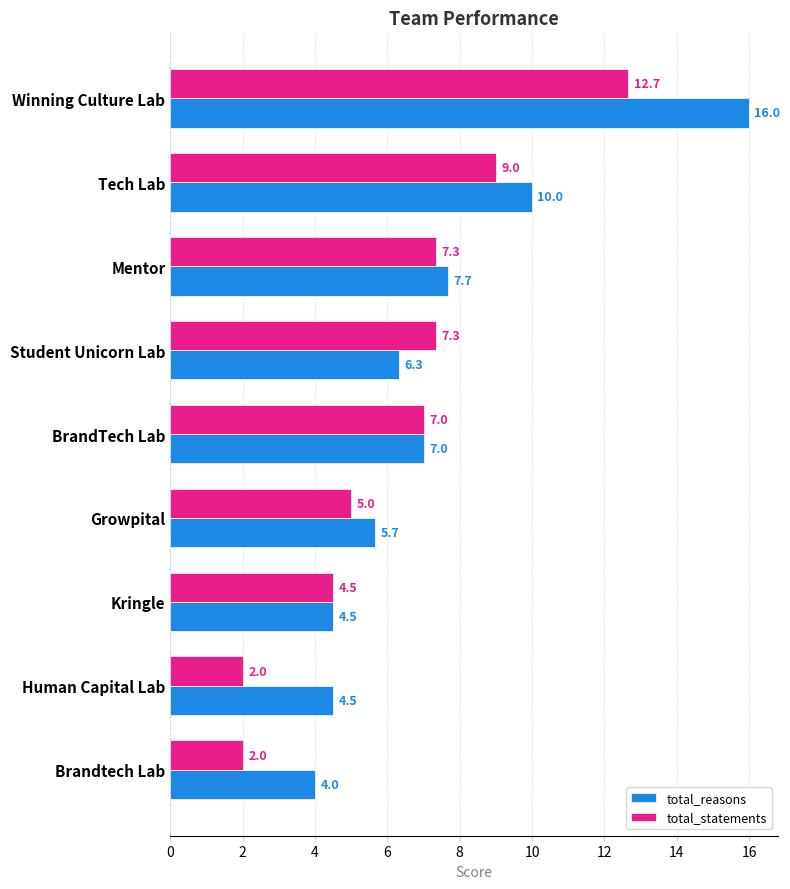

What is the minimum value shown in the chart?

2.0